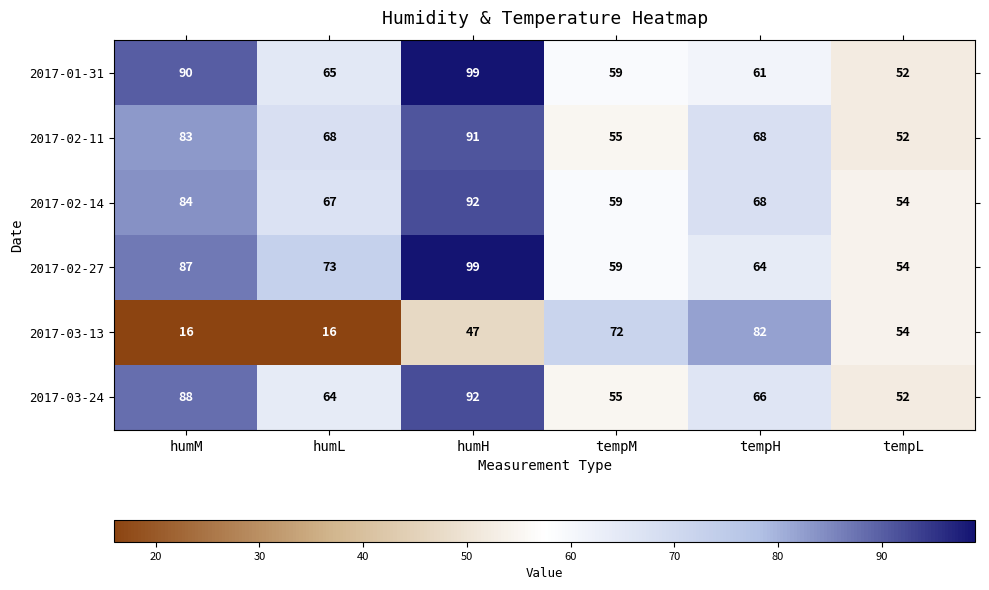

Rank the series at humL from highest to lowest value.

2017-02-27, 2017-02-11, 2017-02-14, 2017-01-31, 2017-03-24, 2017-03-13